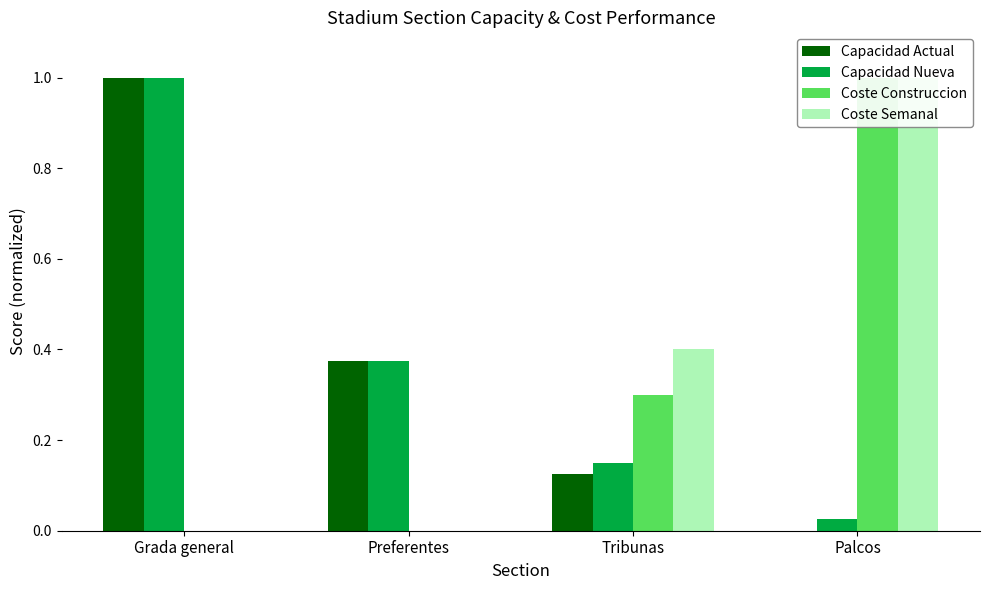

What is the greatest value displayed?

1.0